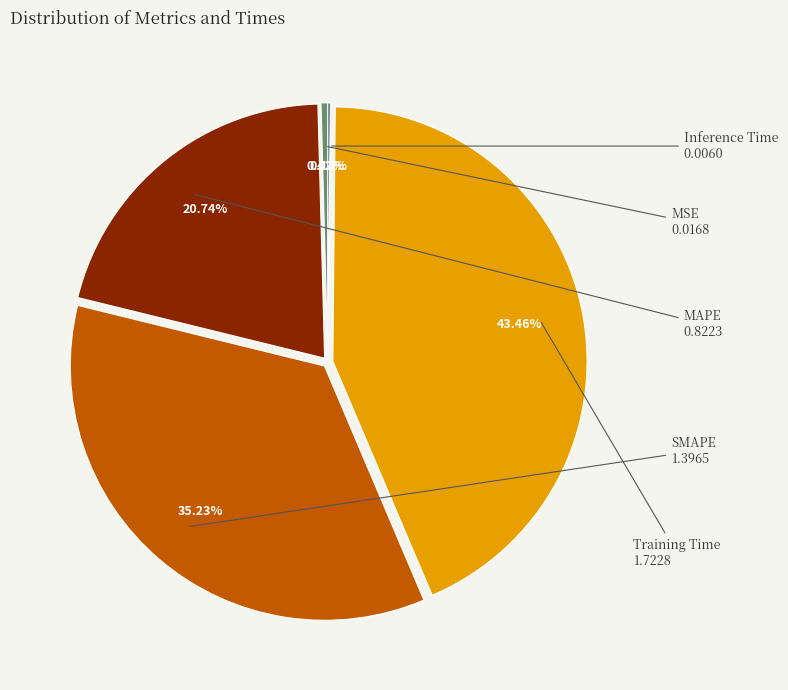

Between MAPE and Training Time, which is larger?

Training Time